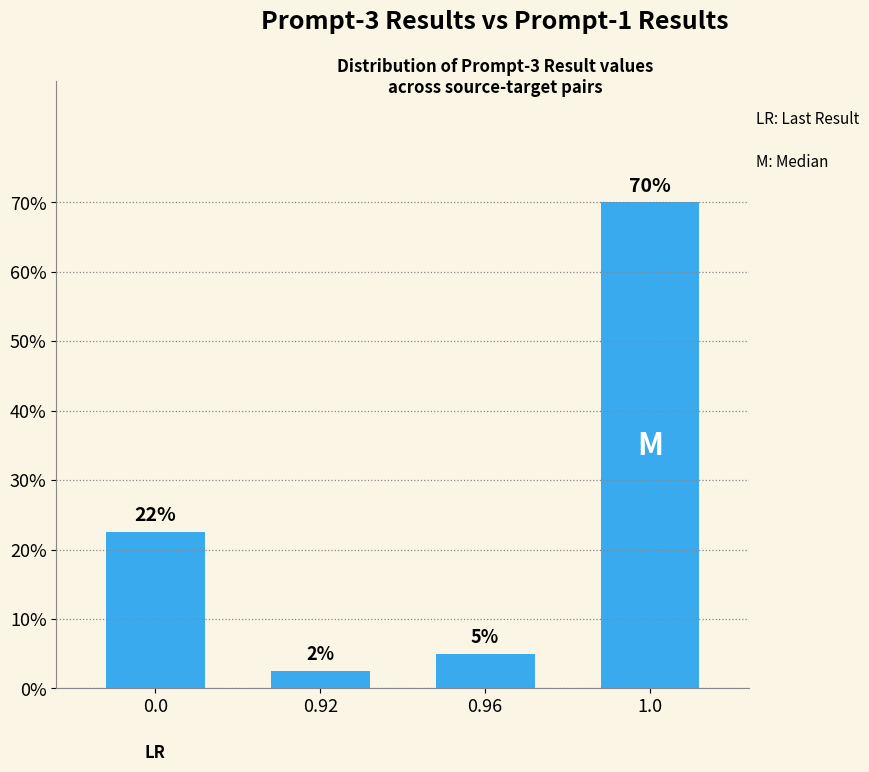

What is the difference between the maximum and second lowest values?

65.0